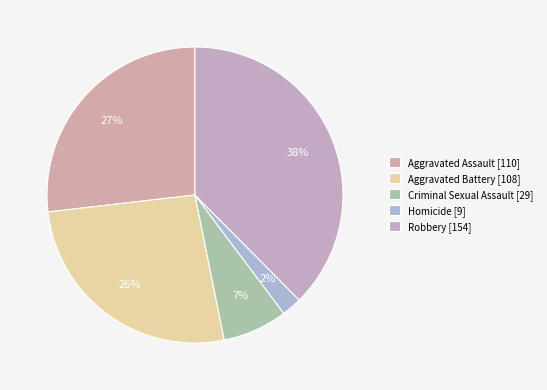

To the nearest percent, what is the average slice percentage?

20%